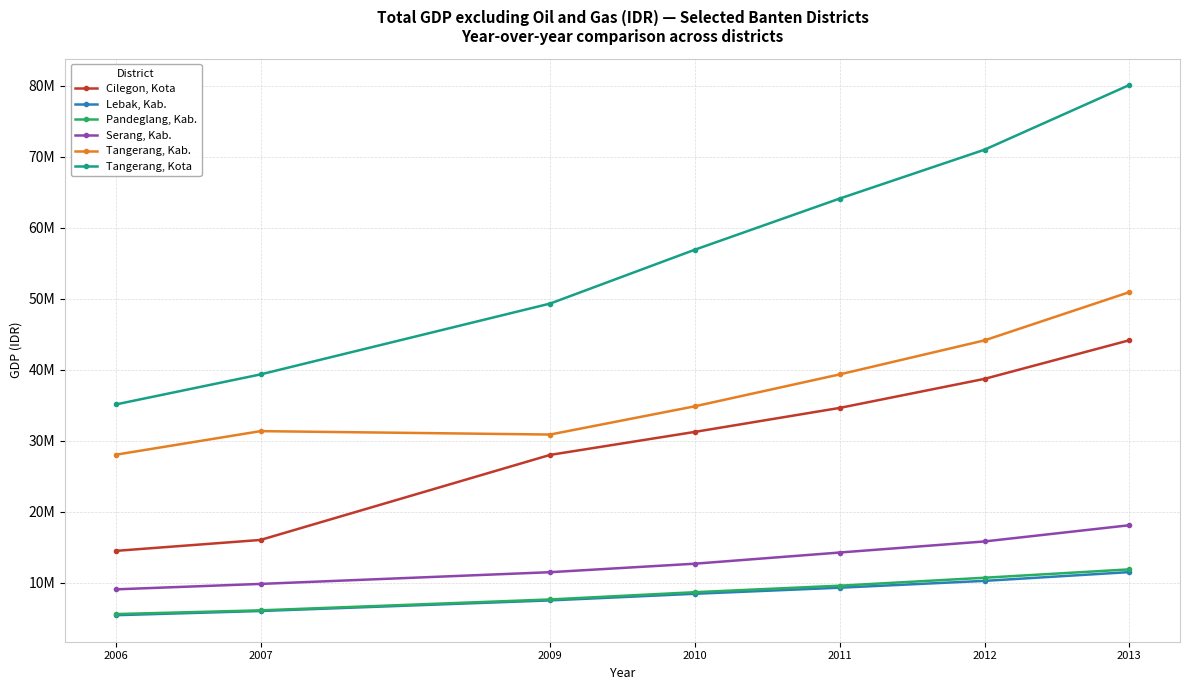

Is the value of Serang, Kab. at 2006 greater than the value of Pandeglang, Kab. at 2012?

No